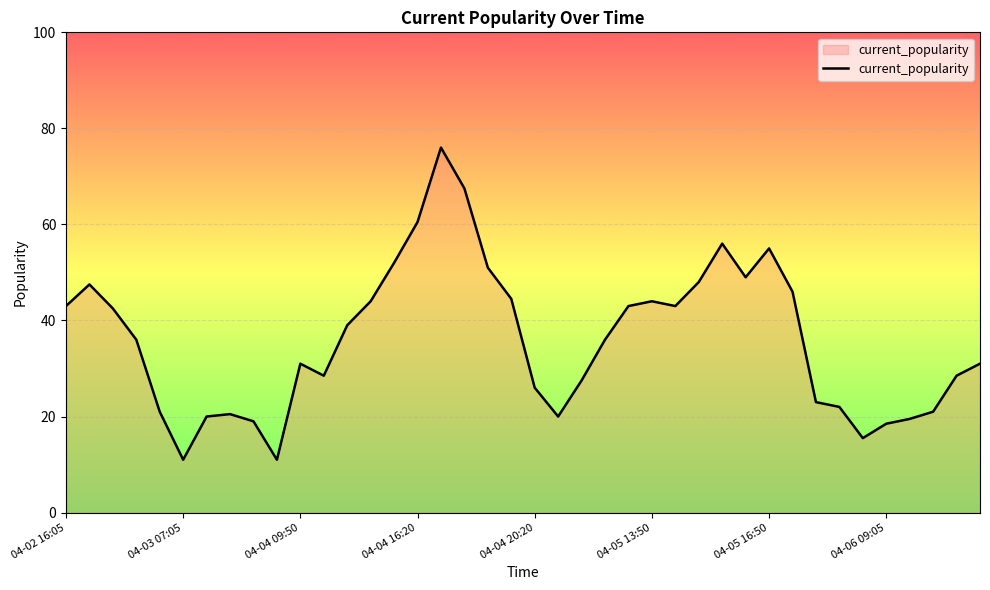

What is the greatest value displayed?

76.0